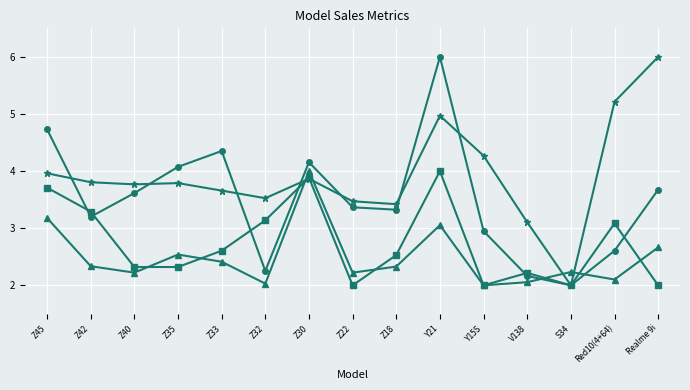

What is the total value across all series at Z33?

13.0